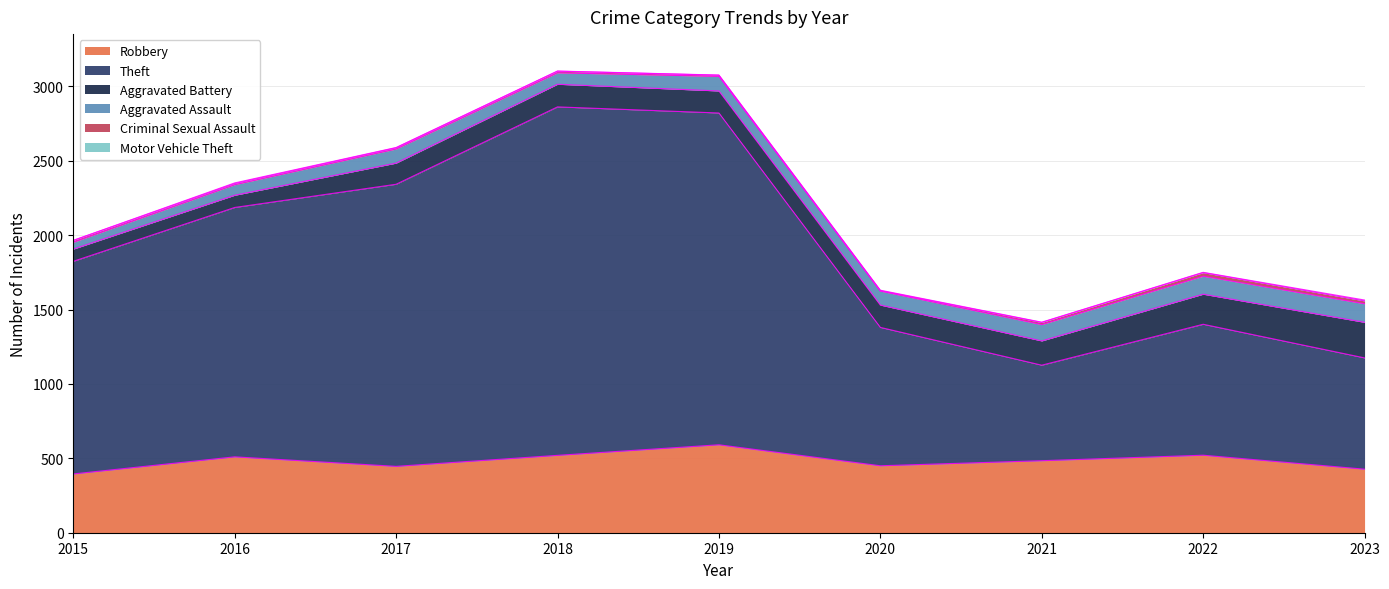

At which category does Theft reach its first local valley?

2021